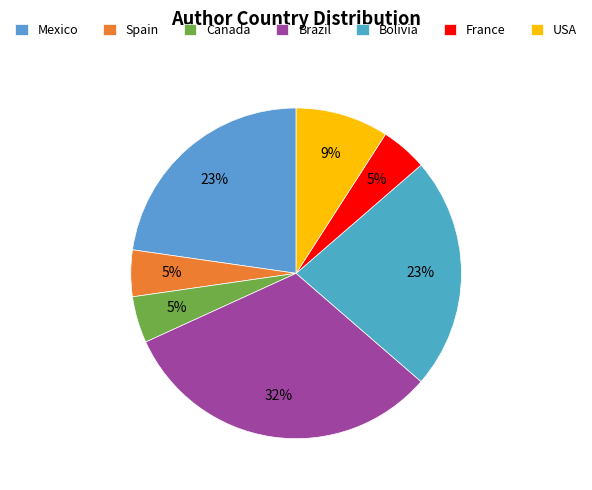

What percentage is the Spain slice, to the nearest percent?

5%